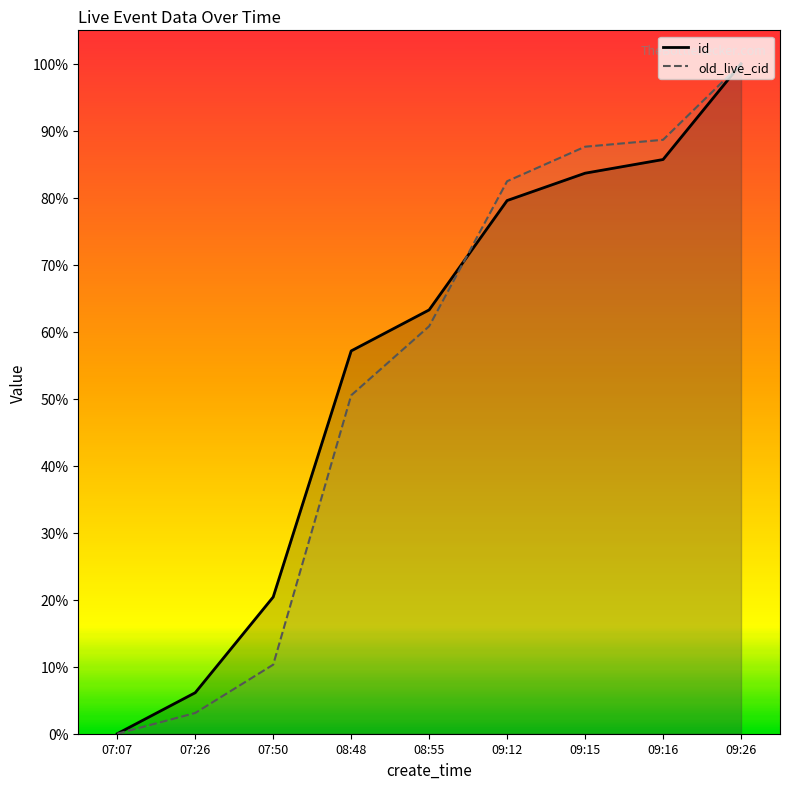

Reading left to right, extract all data points from this chart.

id: 0.0	0.1	0.2	0.6	0.6	0.8	0.8	0.9	1.0
old_live_cid: 0.0	0.0	0.1	0.5	0.6	0.8	0.9	0.9	1.0